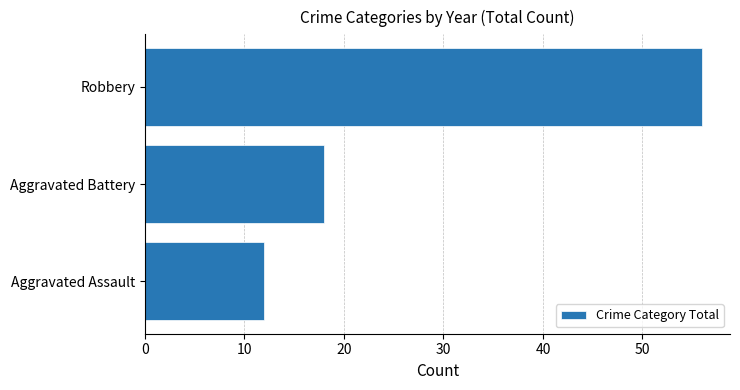

How many distinct data groups are displayed?

1